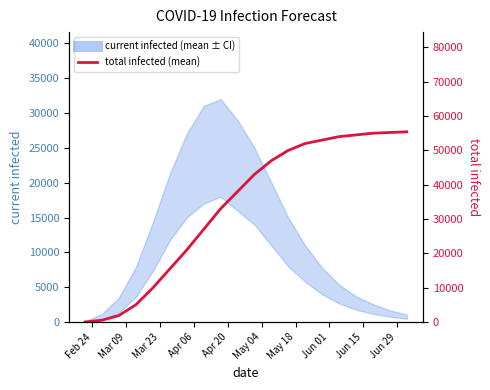

Is it true that the value at Feb 24 is 16?

False